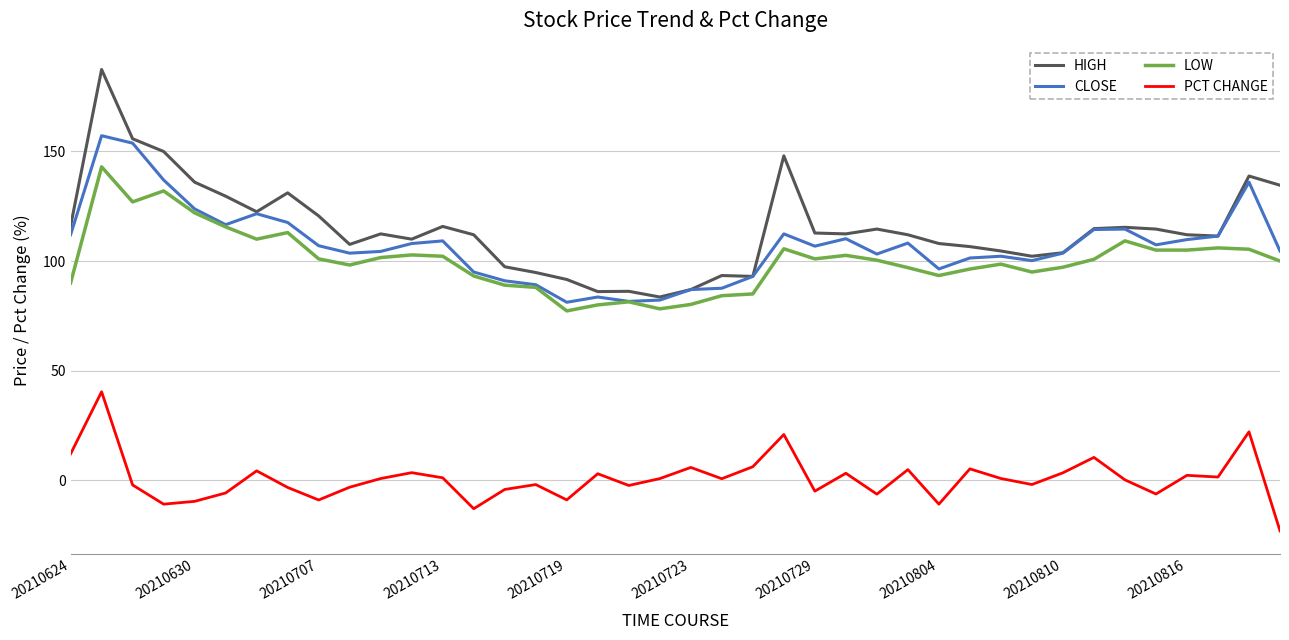

What is the highest value of the HIGH series?

187.4